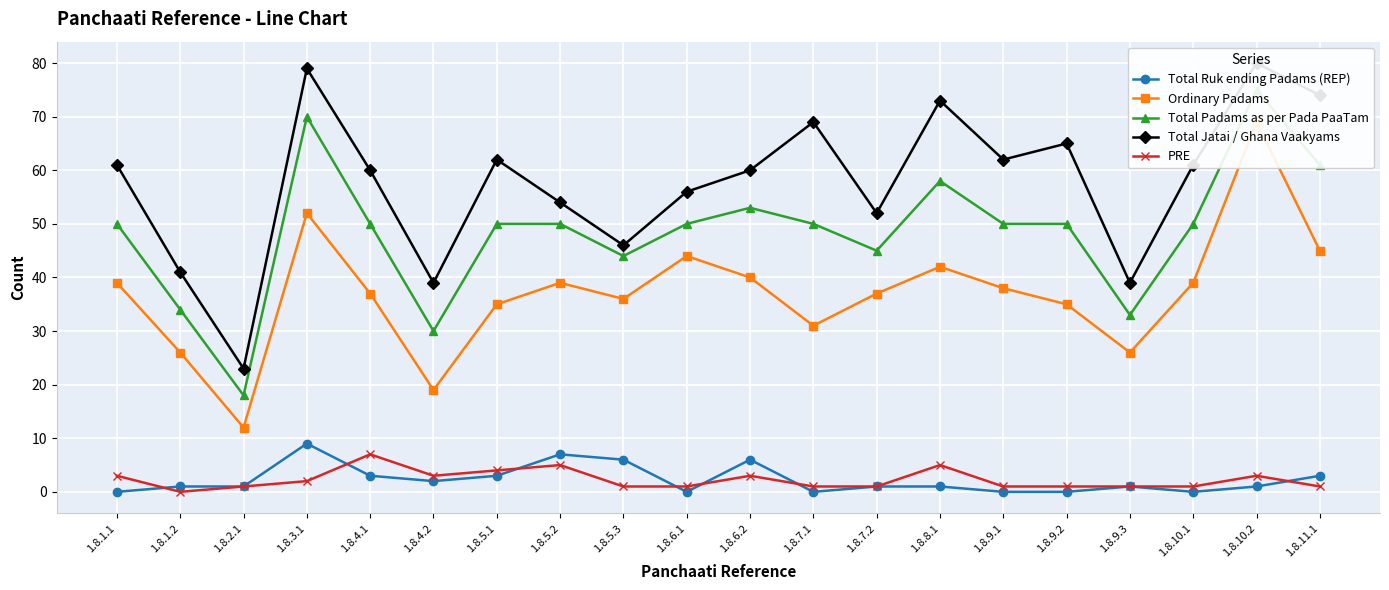

At which category is the sum across all series the highest?

1.8.10.2